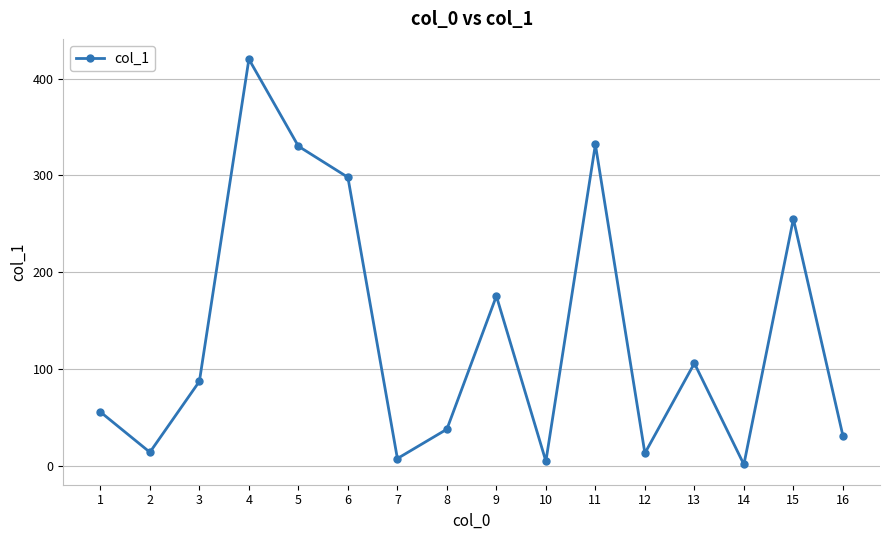

How many points are lower than both their immediate neighbors (excluding endpoints)?

5